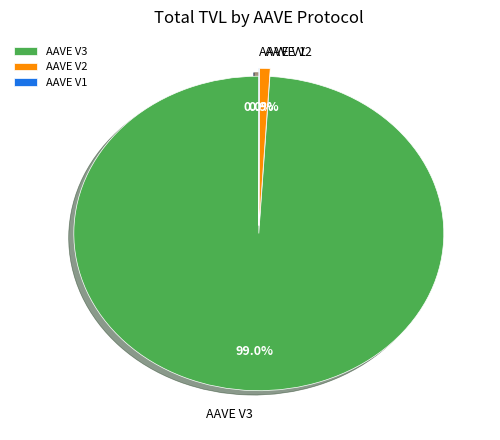

What is the majority slice?

AAVE V3